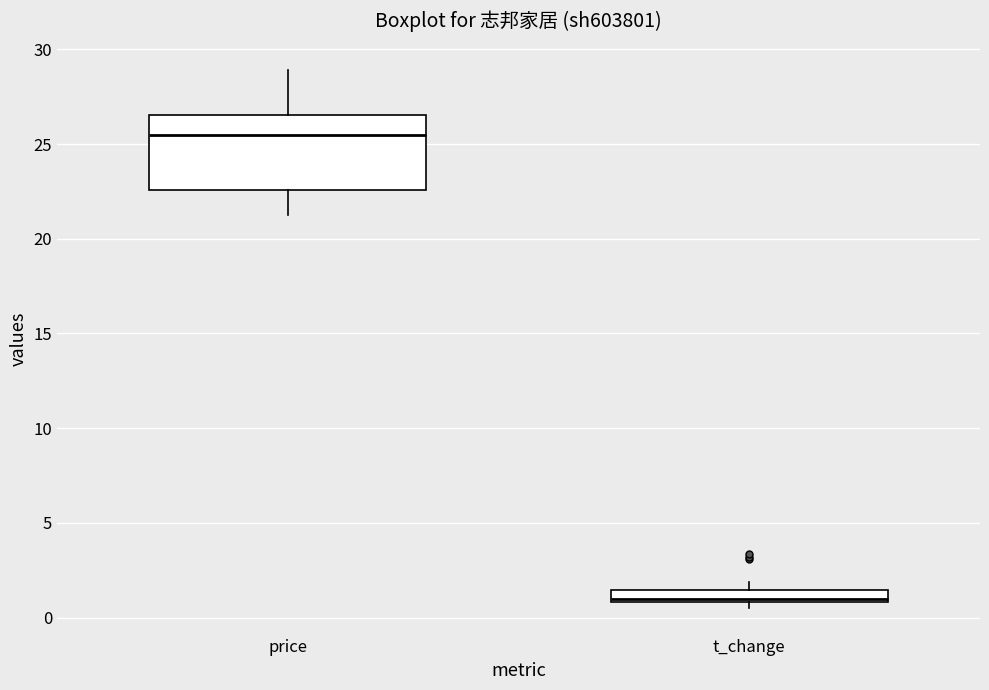

Where is the lower edge of the box for price on the y-axis? The values are not printed on the chart, so give them approximately, as read against the axis.

22.5